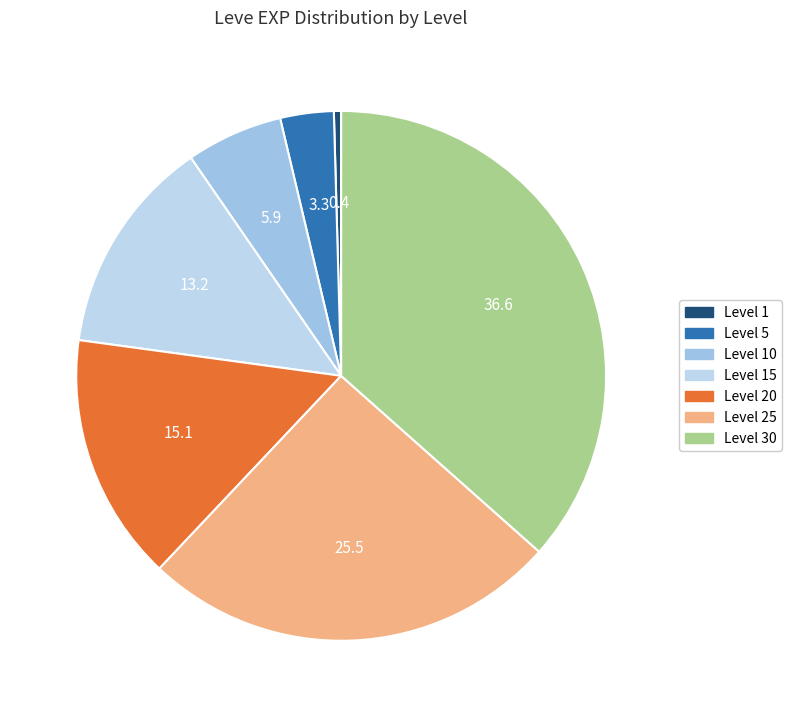

Count the number of slices in the pie.

7